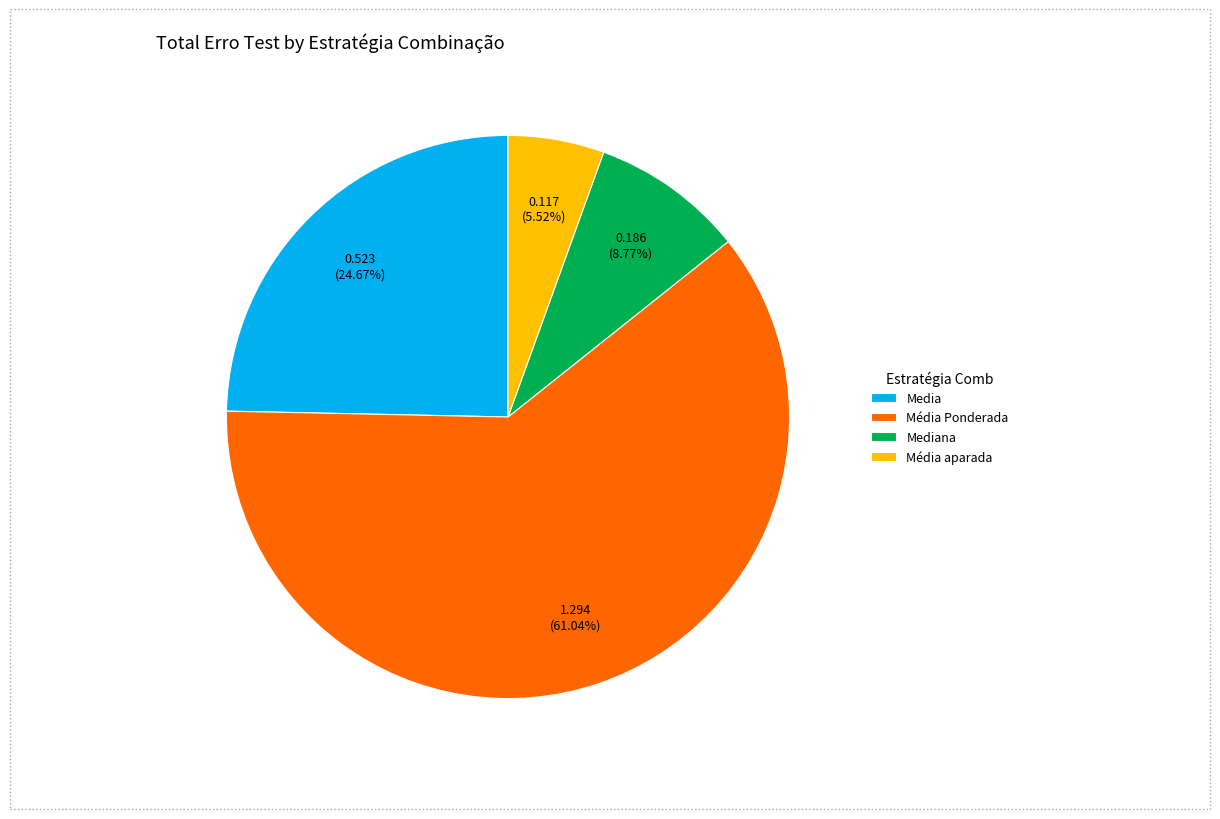

Count the number of slices in the pie.

4